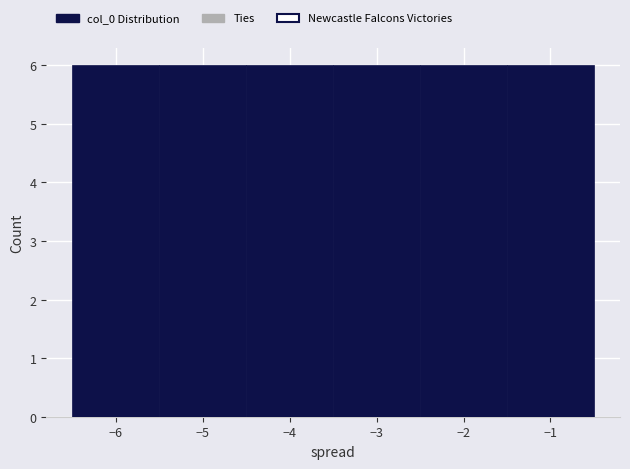

Reading left to right, transcribe this chart: for each bar, give the range it covers on the x-axis and its height. The values are not printed on the chart, so give them approximately, as read against the axis.

-6.5 to -5.5: 6
-5.5 to -4.5: 6
-4.5 to -3.5: 6
-3.5 to -2.5: 6
-2.5 to -1.5: 6
-1.5 to -0.5: 6